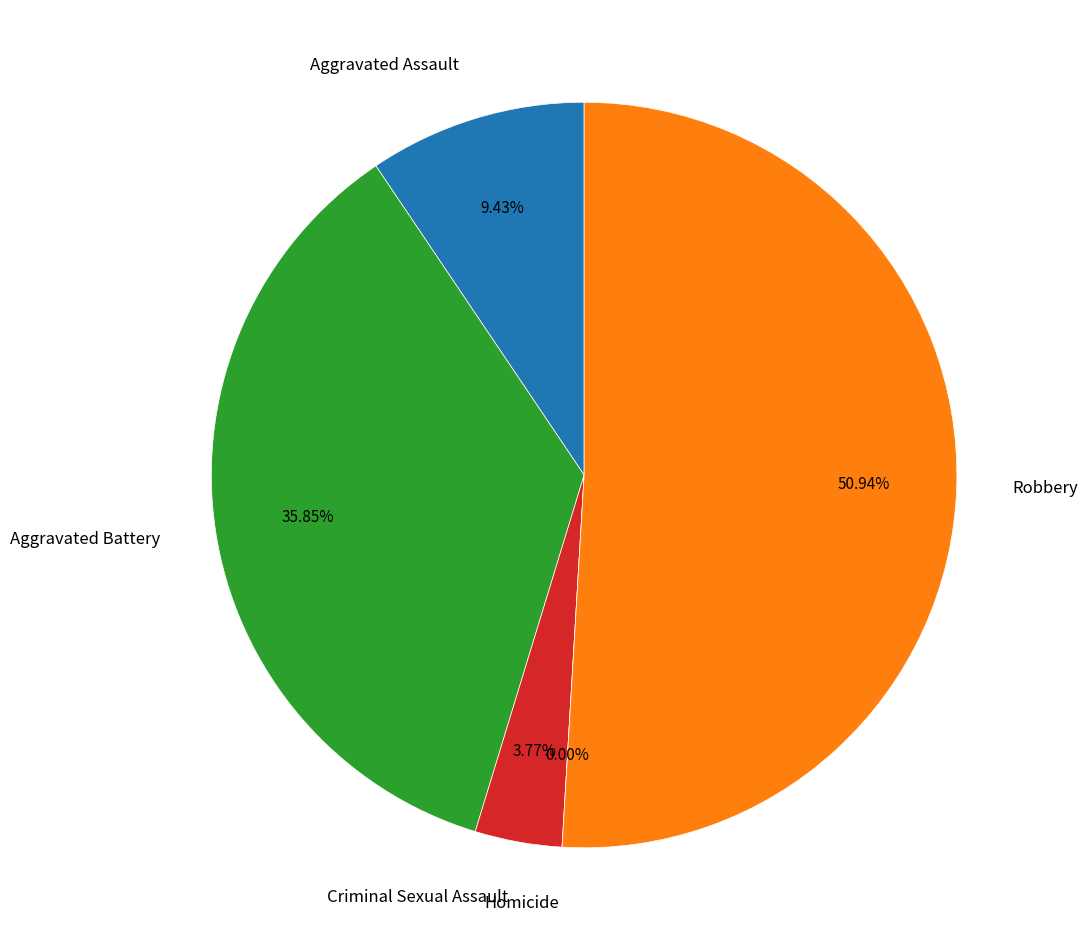

To the nearest percent, what percentage of the pie is Criminal Sexual Assault?

4%